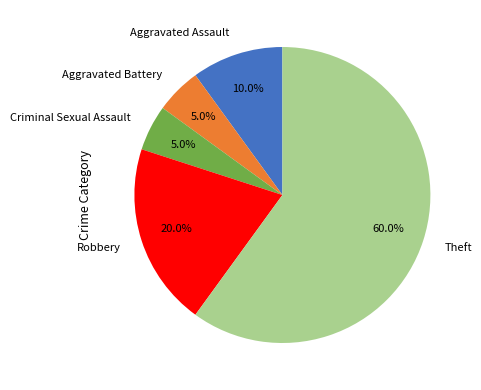

Between Criminal Sexual Assault and Robbery, which is larger?

Robbery